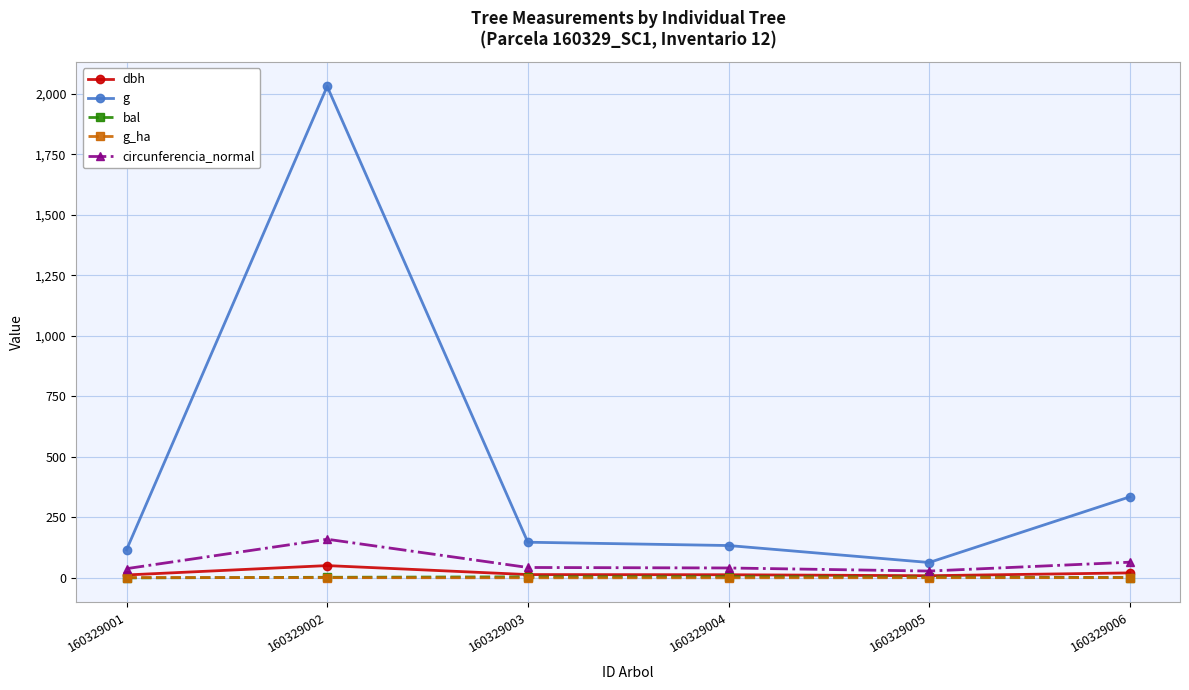

What is the total value across all series at 160329004?

193.1